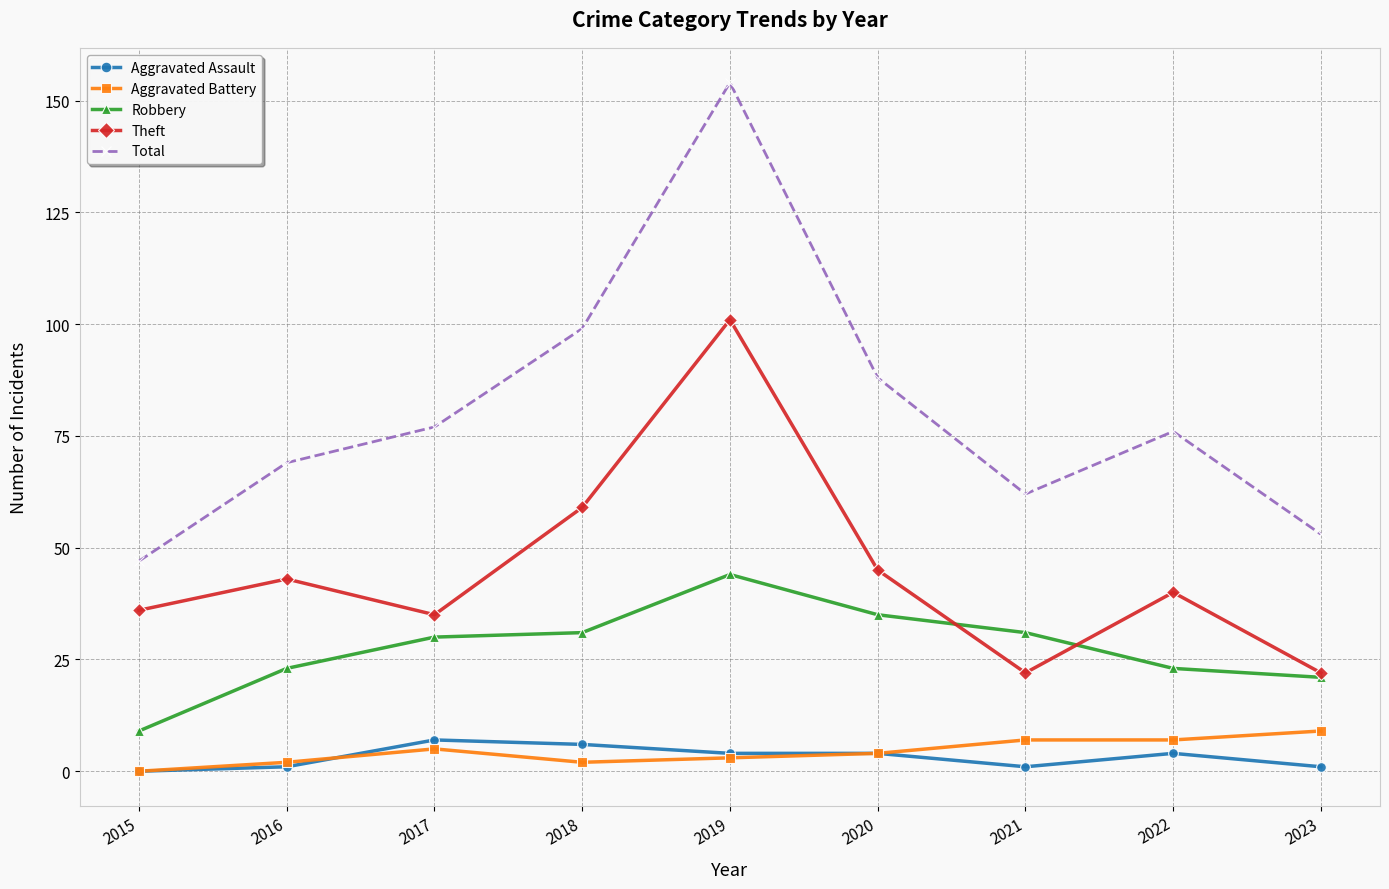

What is the difference between the highest and lowest values at 2015?

47